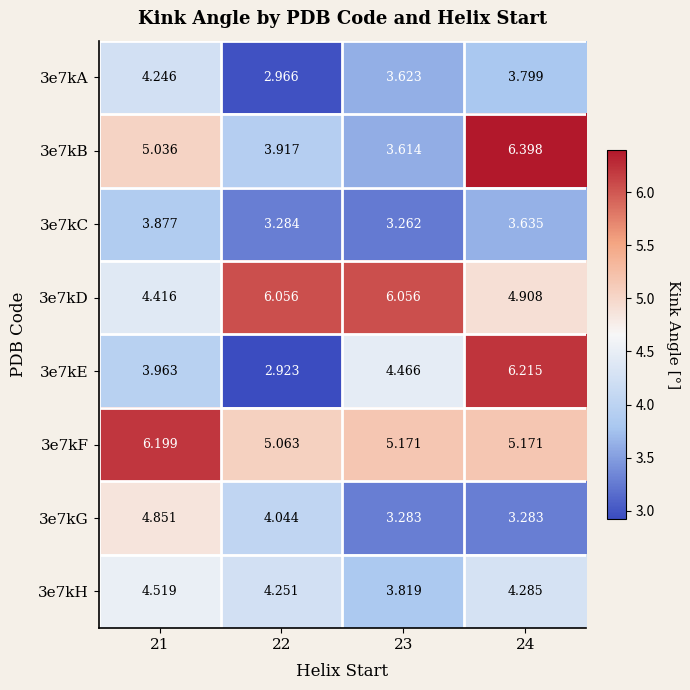

Is the value of 3e7kG at 23 greater than the value of 3e7kC at 22?

No